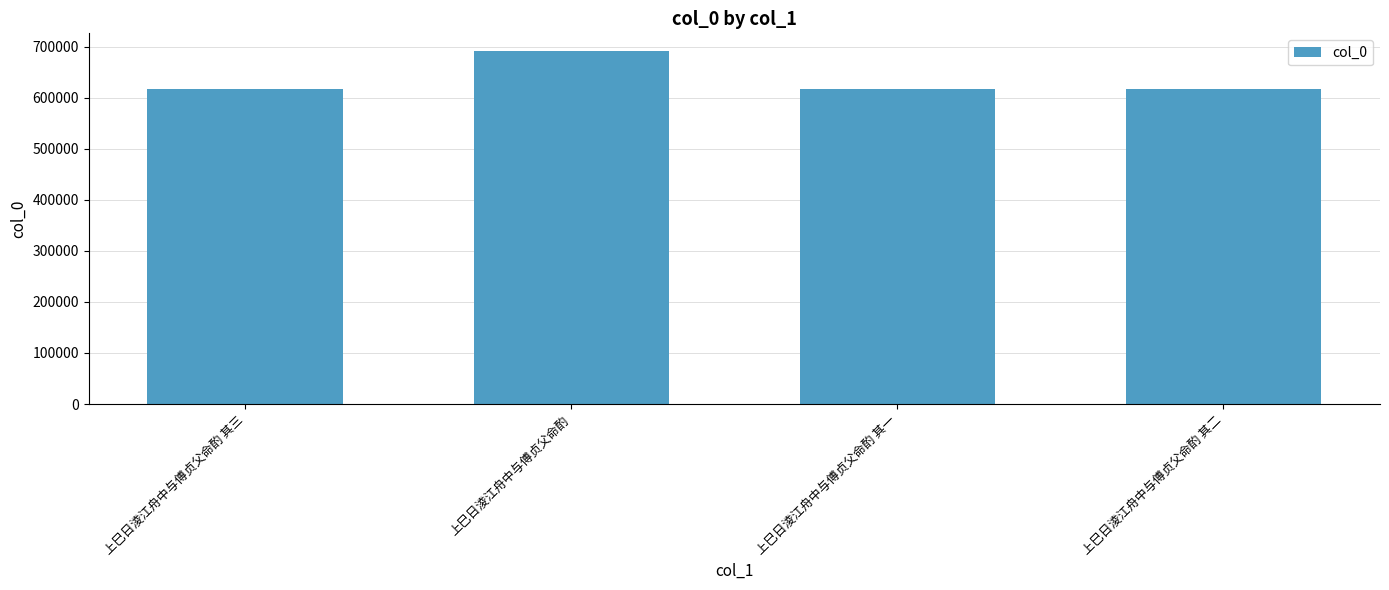

Count the number of categories in the chart.

4